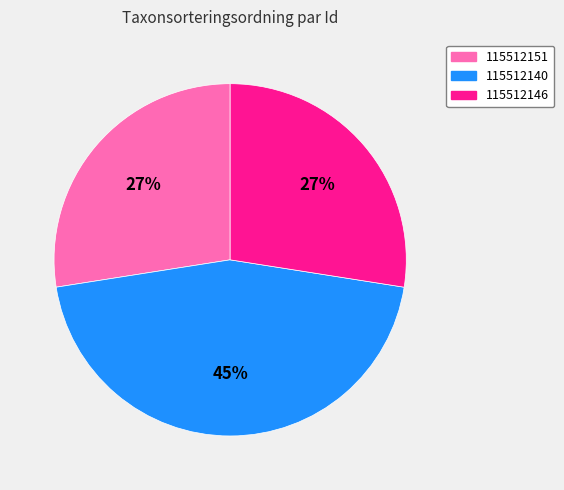

How many segments does this pie chart have?

3